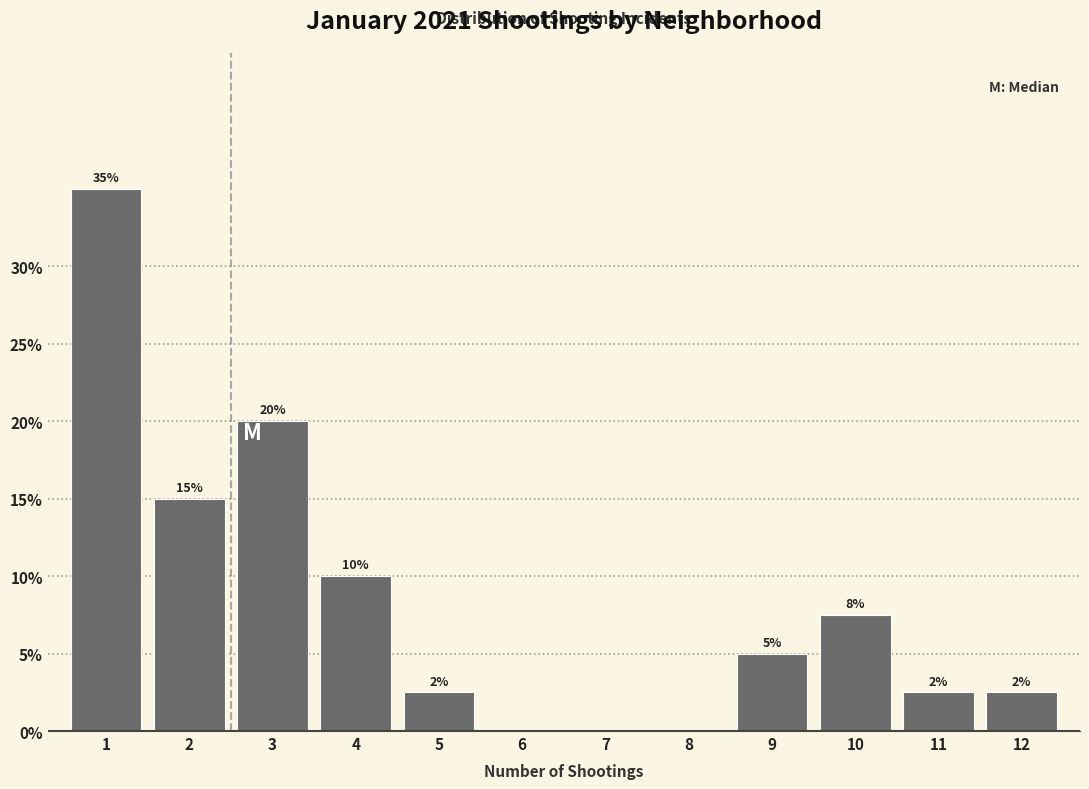

Between 10 and 5, which is larger?

10